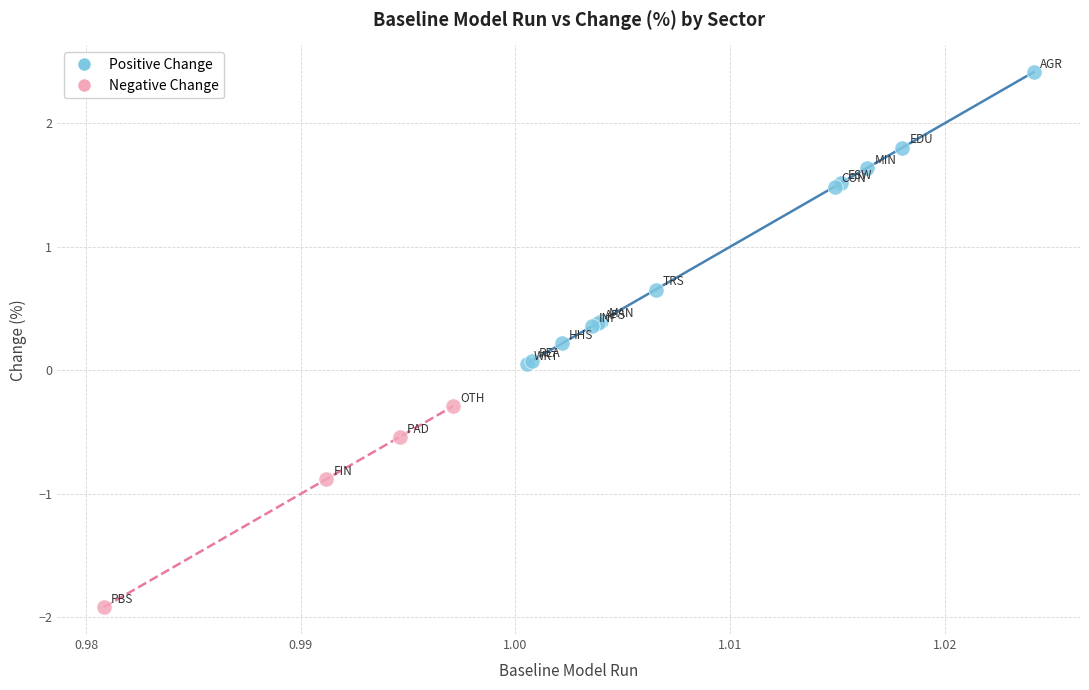

Which series contains the lowest Y value?

Negative Change